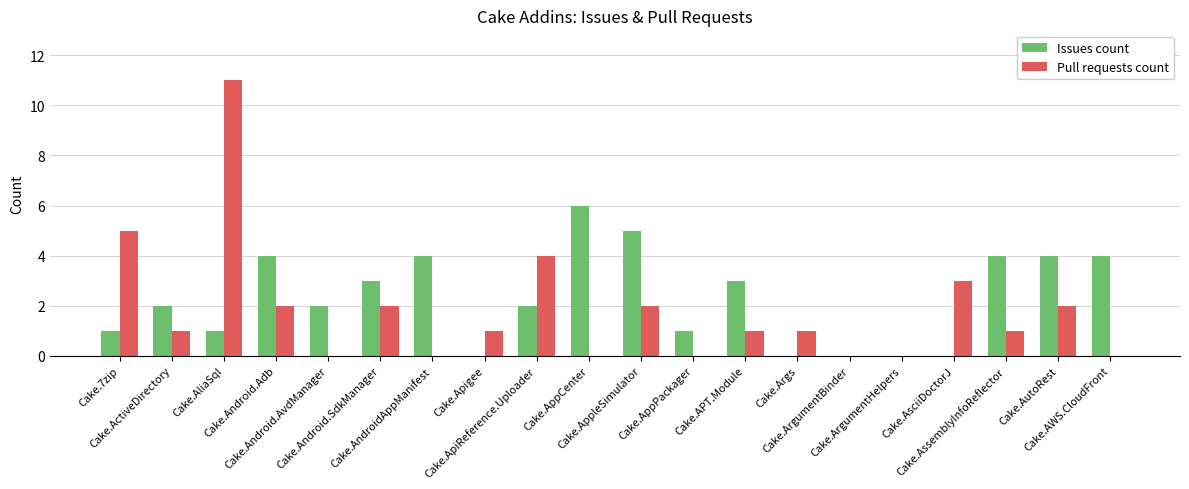

What is the sum of all Issues count values?

46